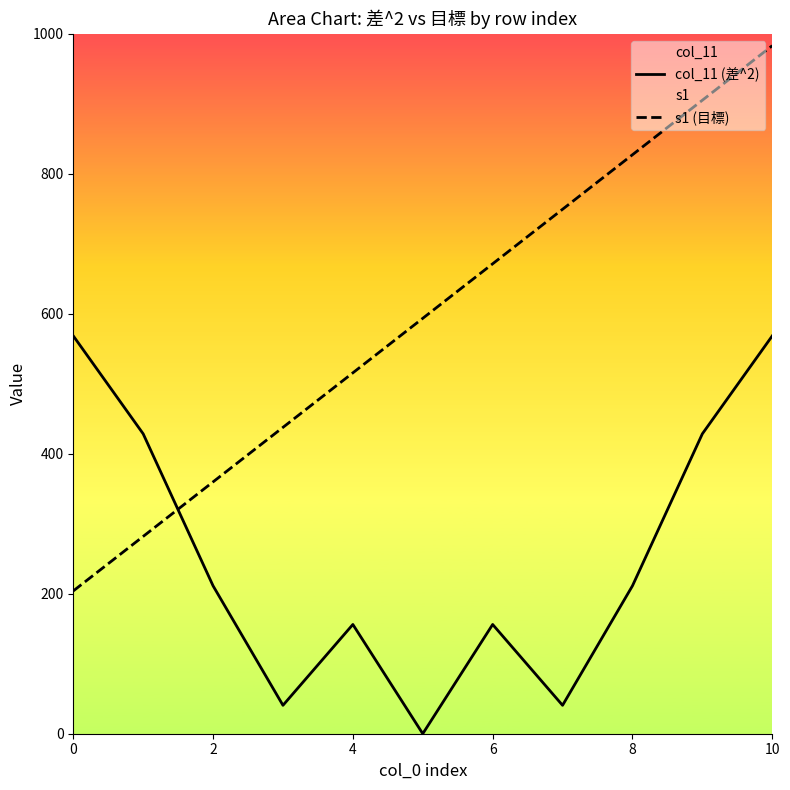

The s1 (目標) series shows 827.2 at 8. True or false?

True